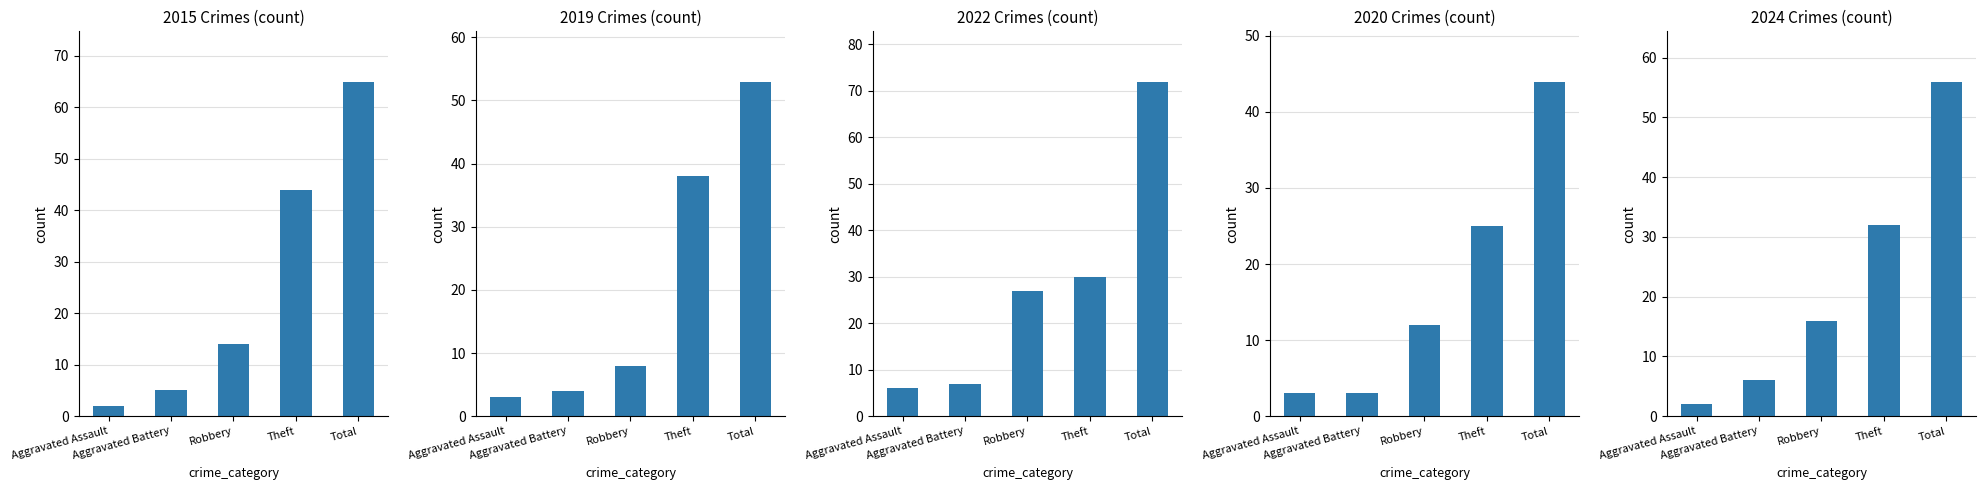

What is the average value of the 2015 series?

26